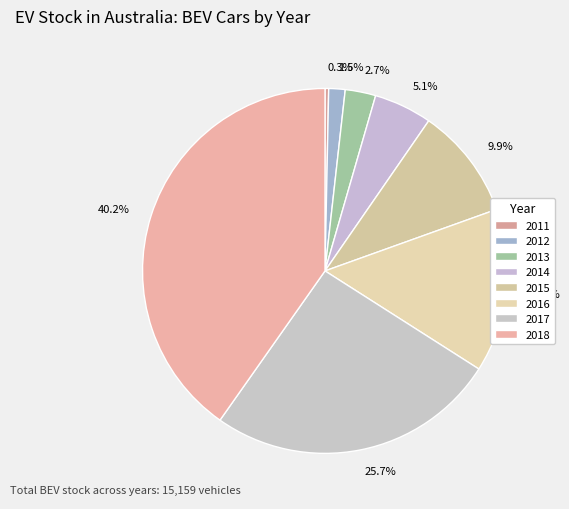

Which has a higher value, 5.1% or 1.5%?

5.1%